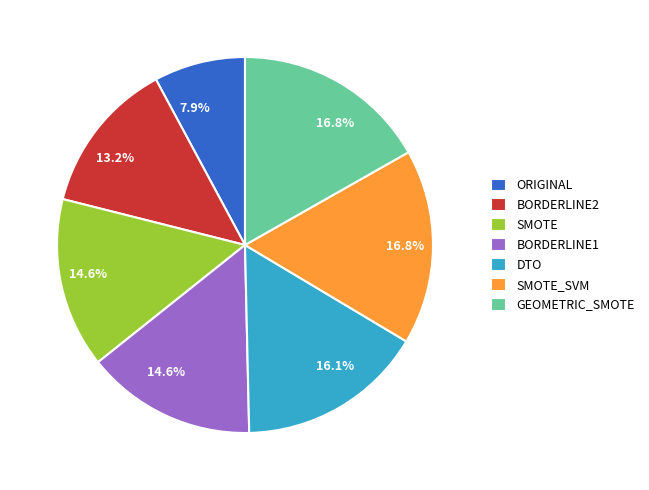

What is the total percentage of SMOTE and DTO?

30.7%